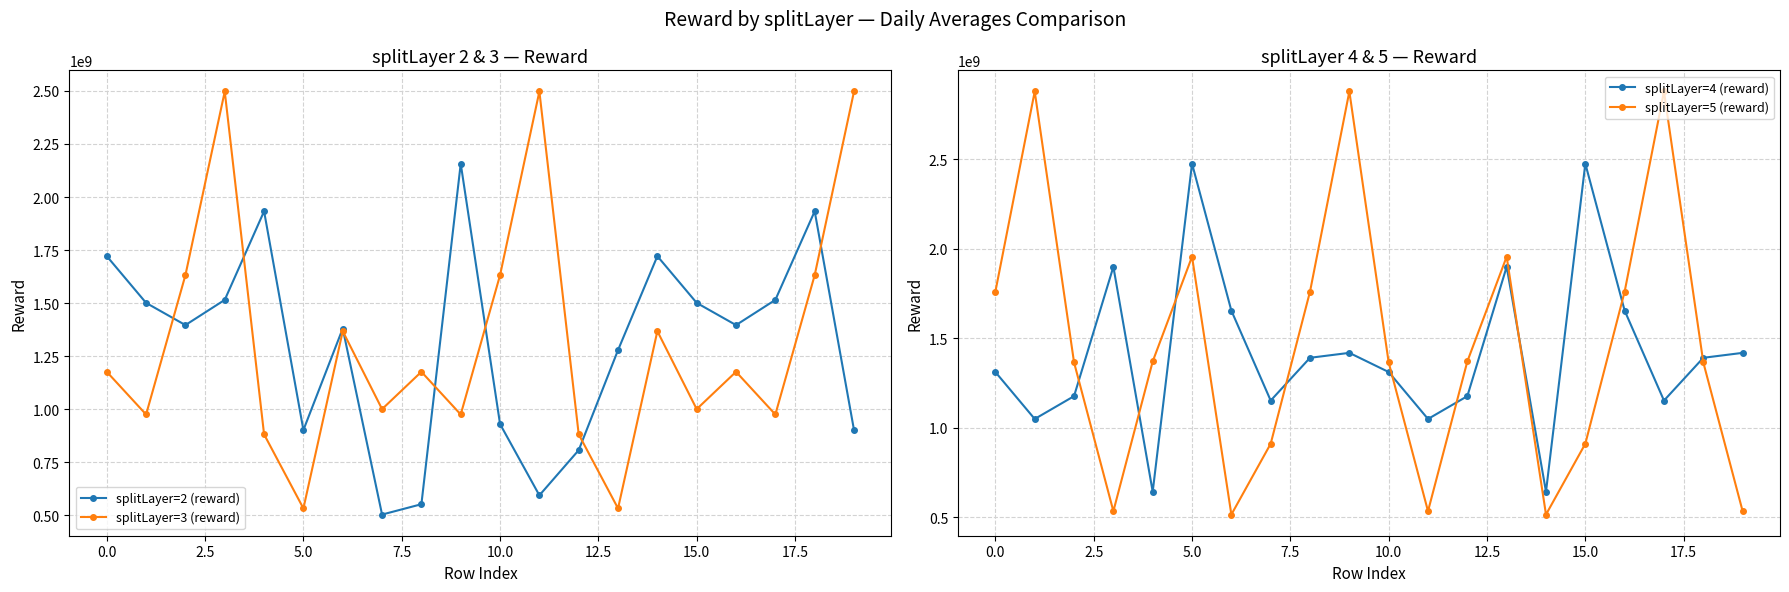

Reading left to right, transcribe all the data shown in this chart.

splitLayer=2 (reward): 1721442289.5	1501040649.4	1396442682.7	1515264921.9	1932880427.0	901744656.5	1380177609.8	503312428.5	552110419.0	2157216468.1	929987499.1	593950120.9	806960611.5	1278654480.8	1721442289.5	1501040649.4	1396442682.7	1515264921.9	1932880427.0	901744656.5
splitLayer=3 (reward): 1176309266.9	975027005.4	1631836974.9	2497514032.0	881400002.7	532389656.6	1367699458.8	1000291190.2	1176309266.9	975027005.4	1631836974.9	2497514032.0	881400002.7	532389656.6	1367699458.8	1000291190.2	1176309266.9	975027005.4	1631836974.9	2497514032.0
splitLayer=4 (reward): 1311294925.1	1048764475.1	1176473424.6	1899927293.0	642174798.3	2476497849.8	1654600651.4	1151728607.3	1390902915.0	1418497535.6	1311294925.1	1048764475.1	1176473424.6	1899927293.0	642174798.3	2476497849.8	1654600651.4	1151728607.3	1390902915.0	1418497535.6
splitLayer=5 (reward): 1761246737.6	2880012523.5	1365116332.3	533107389.7	1370516031.6	1956417777.5	514245297.2	910391314.2	1761246737.6	2880012523.5	1365116332.3	533107389.7	1370516031.6	1956417777.5	514245297.2	910391314.2	1761246737.6	2880012523.5	1365116332.3	533107389.7